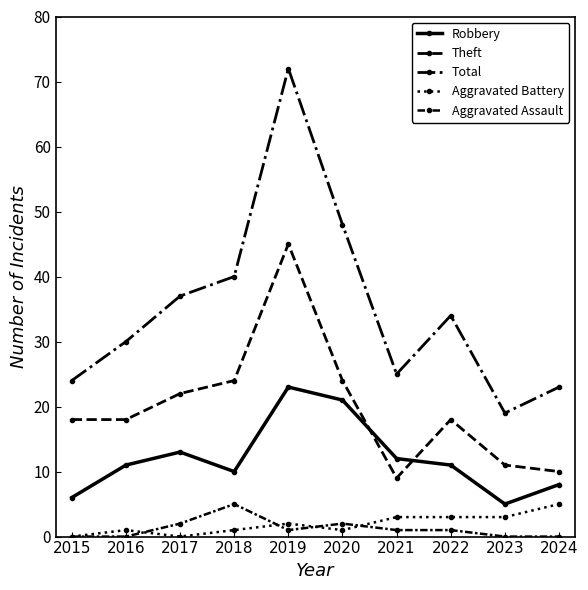

How many categories are shown in the chart?

10